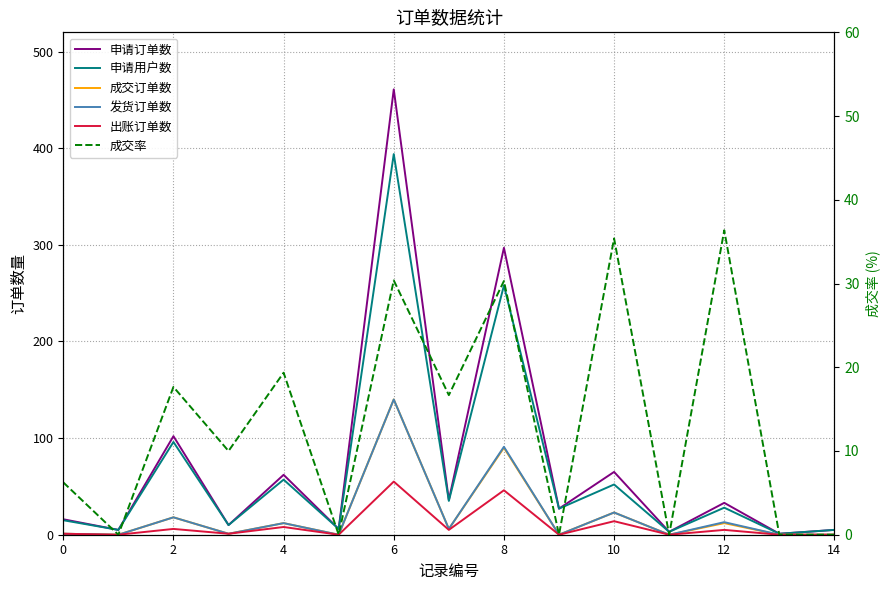

How many data points in 成交率 are above 10?

7